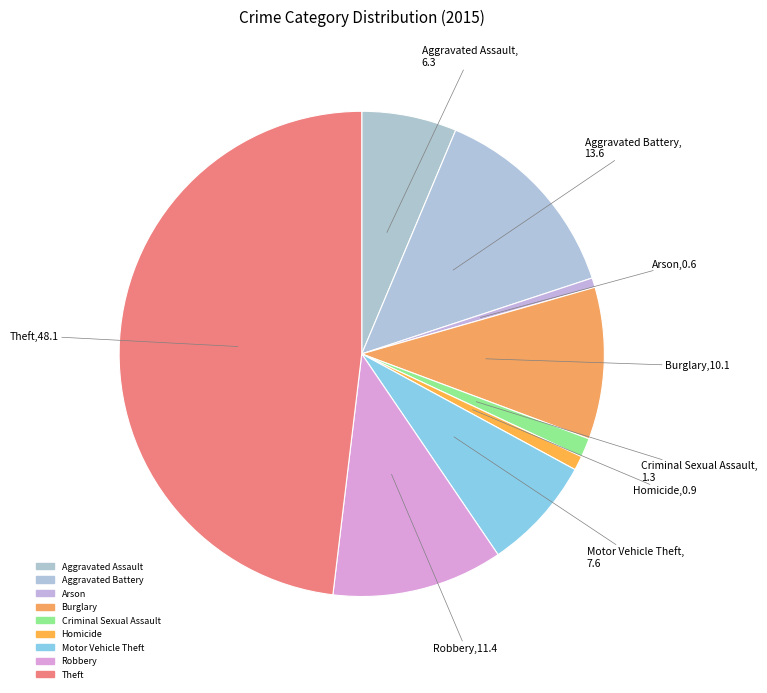

Is it true that Aggravated Battery is 19% of the pie?

False